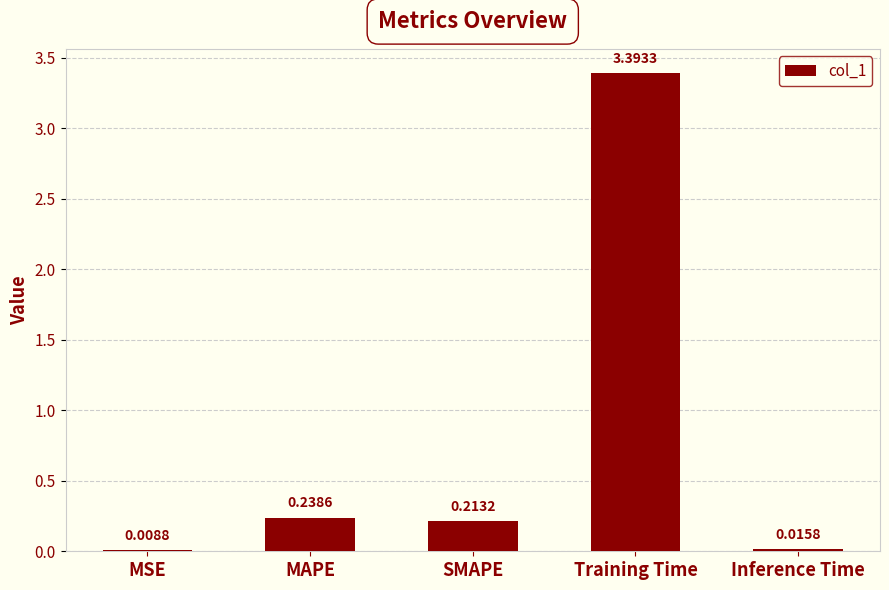

At which label is the value closest to 1?

MAPE